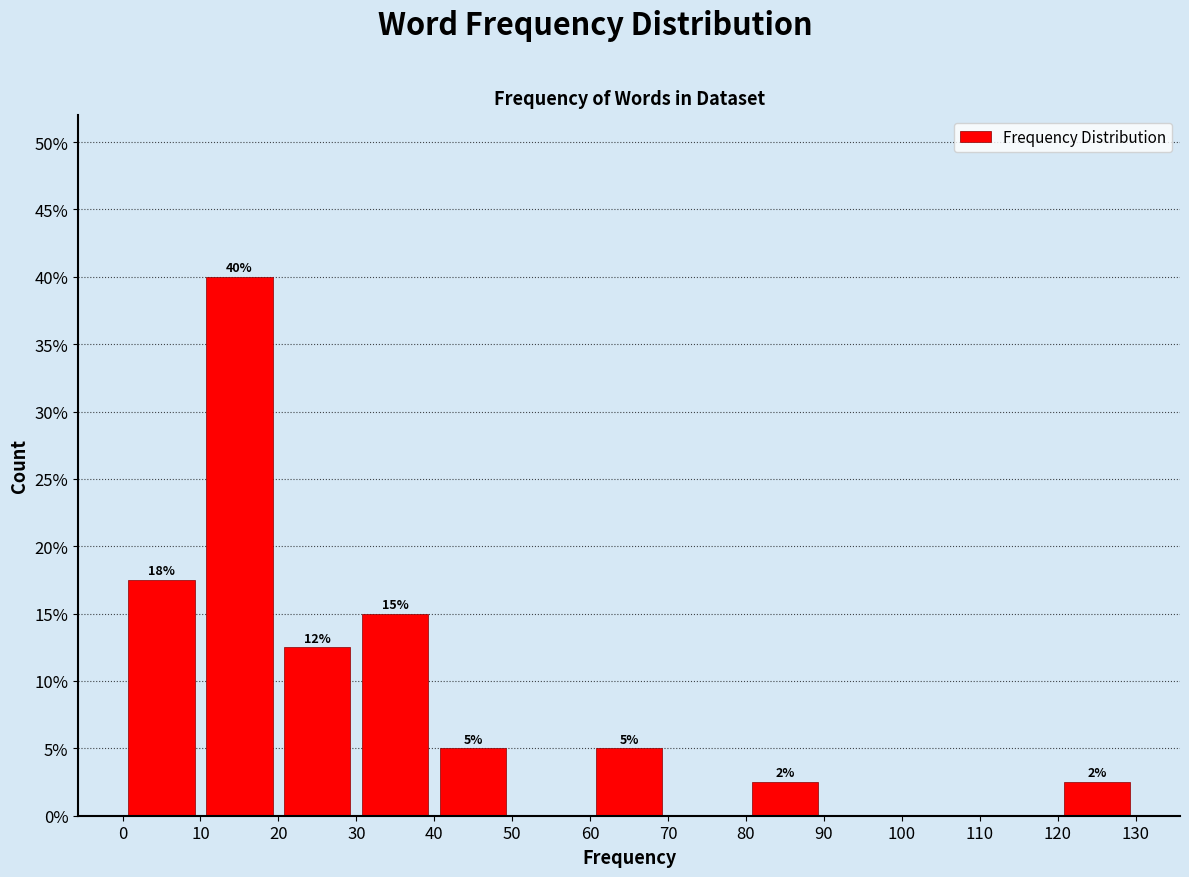

Which range on the x-axis has the tallest bar?

10 to 20